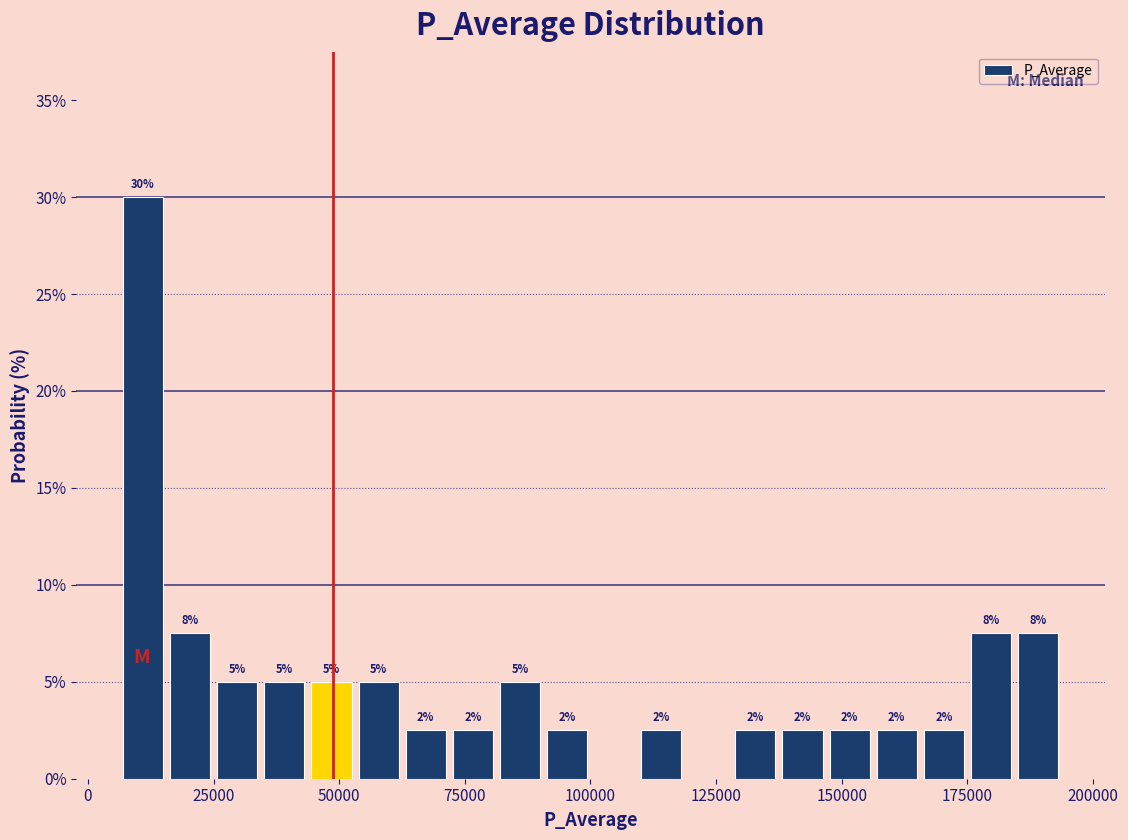

Read against the x-axis, roughly where is the centre of the tallest bar?

10000